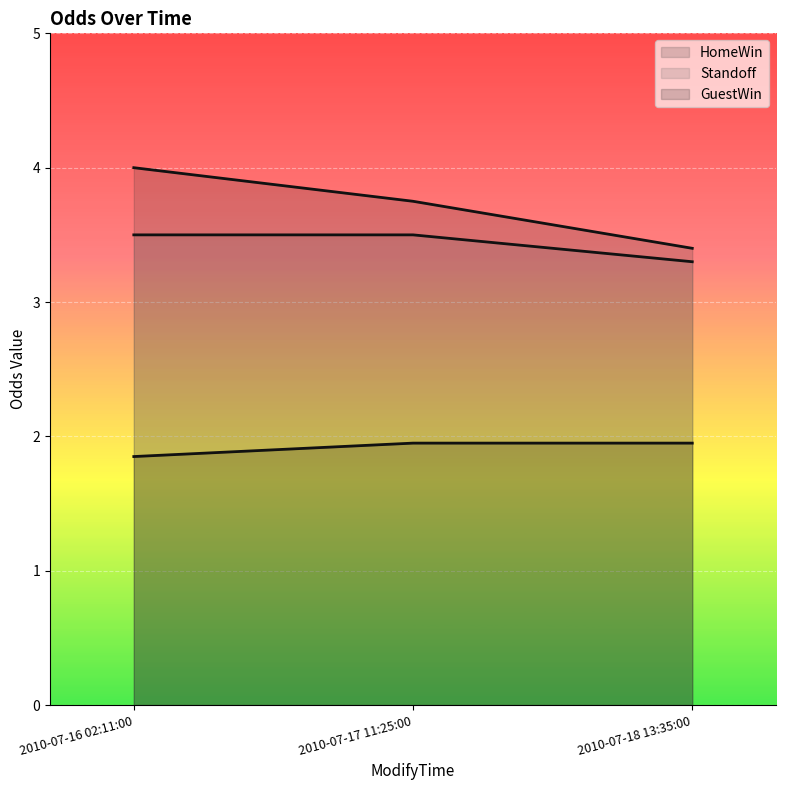

What is the sum of the GuestWin values at 2010-07-18 13:35:00 and 2010-07-17 11:25:00?

3.9